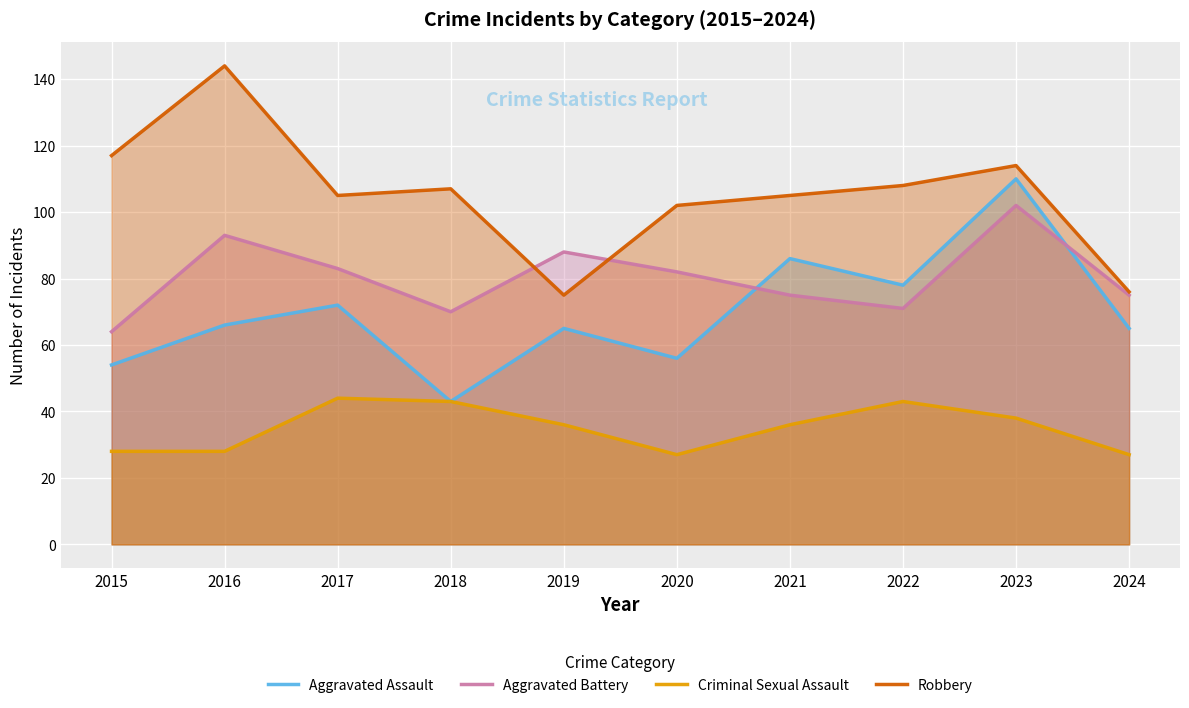

At 2020, list the series in order from largest to smallest.

Robbery, Aggravated Battery, Aggravated Assault, Criminal Sexual Assault